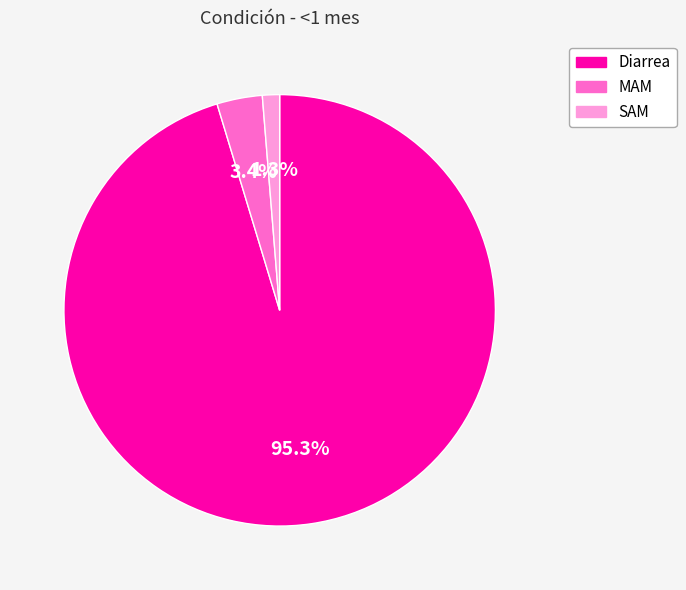

Combined, what portion of the pie is Diarrea and MAM?

98.7%